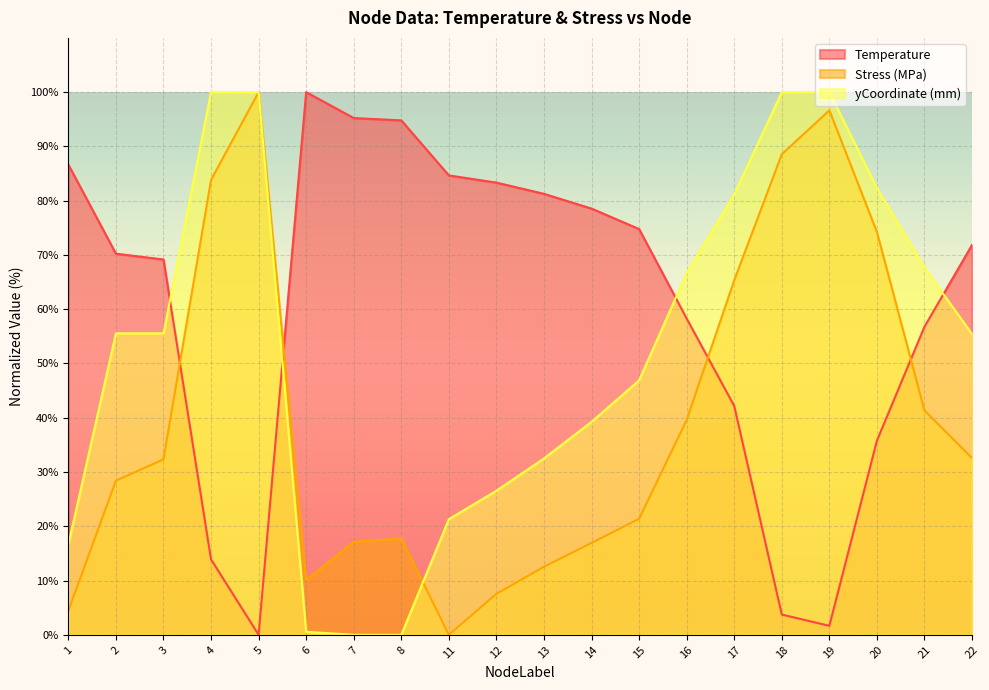

Rank the categories by Temperature value from highest to lowest.

6, 7, 8, 1, 11, 12, 13, 14, 15, 22, 2, 3, 16, 21, 17, 20, 4, 18, 19, 5